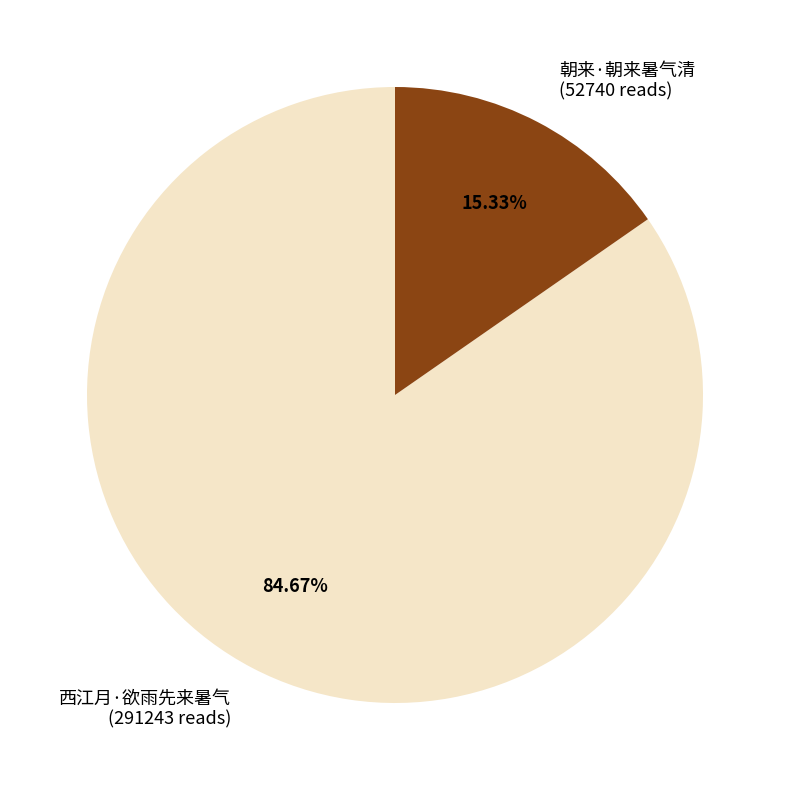

Which slice is the largest?

西江月·欲雨先来暑气